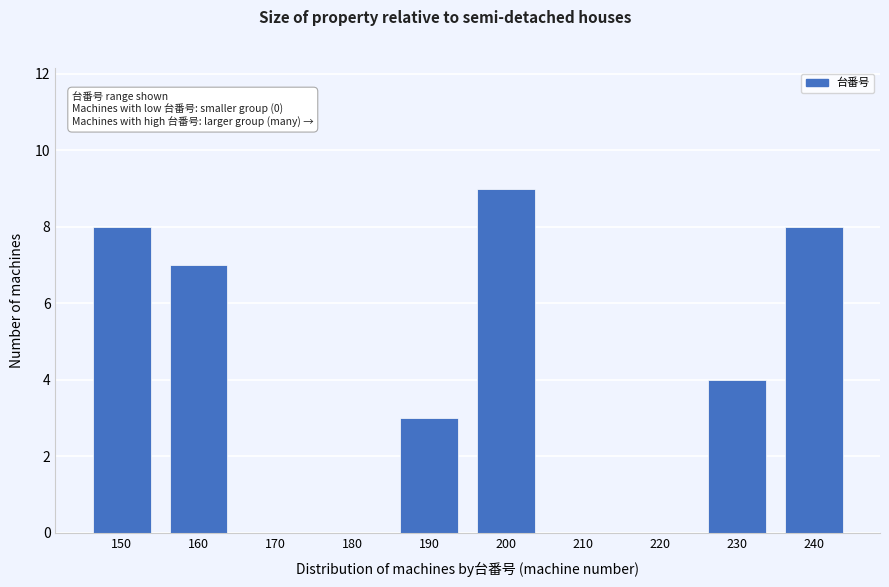

Reading left to right, transcribe all the data shown in this chart.

150=8	160=7	170=0	180=0	190=3	200=9	210=0	220=0	230=4	240=8